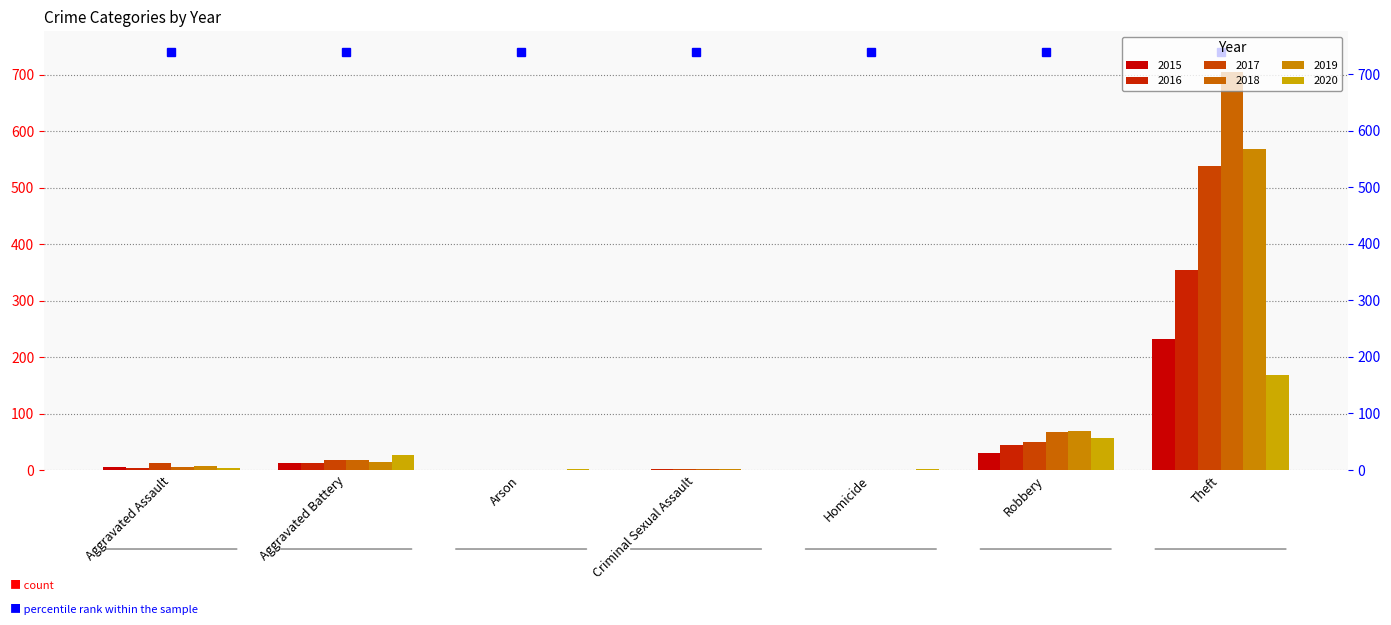

At Theft, list the series in order from smallest to largest.

2020, 2015, 2016, 2017, 2019, 2018